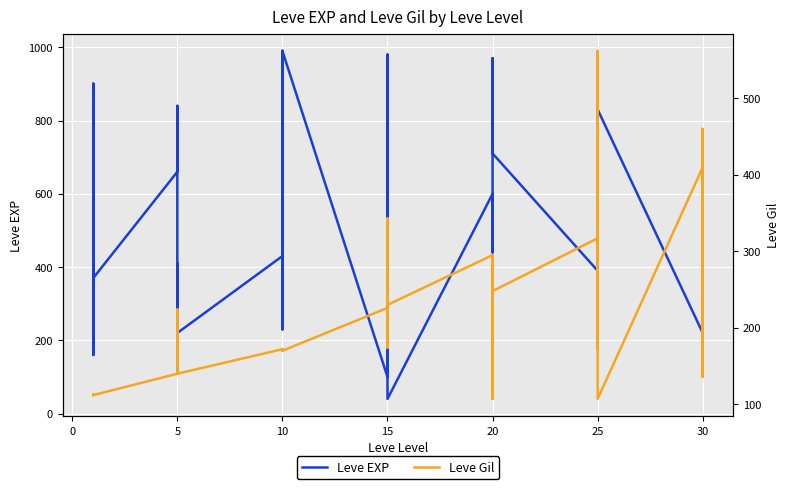

Reading left to right, transcribe all the data shown in this chart.

Leve EXP: 630	900	160	160	900	370	660	840	220	410	220	220	430	330	230	990	430	990	100	910	110	920	980	40	600	440	600	600	970	710	390	460	490	820	630	830	220	230	740	730
Leve Gil: 112	112	113	113	112	112	140	224	140	140	170	140	172	170	170	170	172	170	226	174	295	230	343	230	295	107	232	295	108	248	317	290	172	336	562	107	410	460	136	438